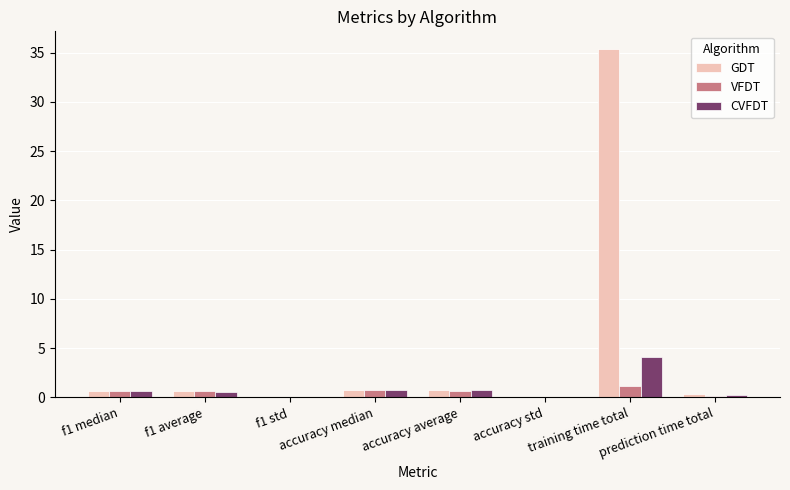

At which category does the chart reach its peak across all series?

training time total